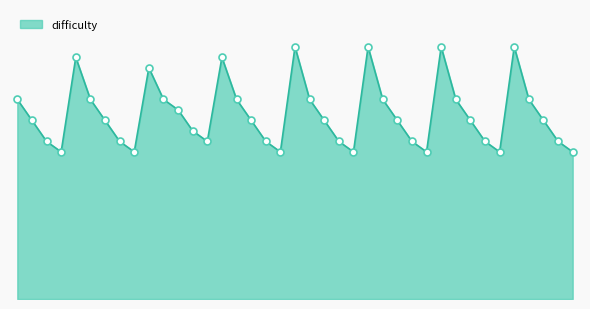

Is this an area chart (filled region under the line)?

Yes